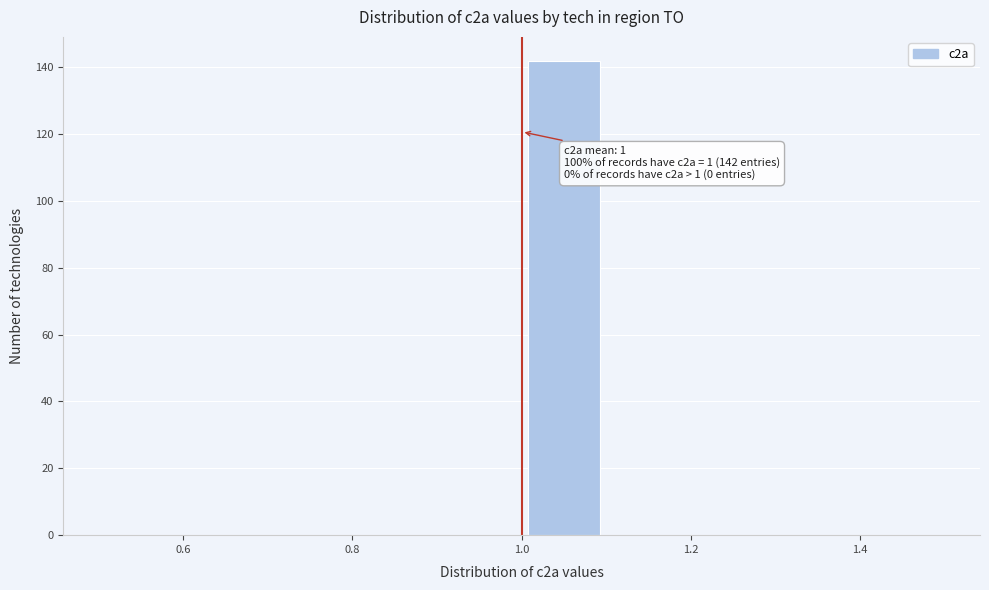

Over which range of the x-axis is the bar tallest?

1.0 to 1.1